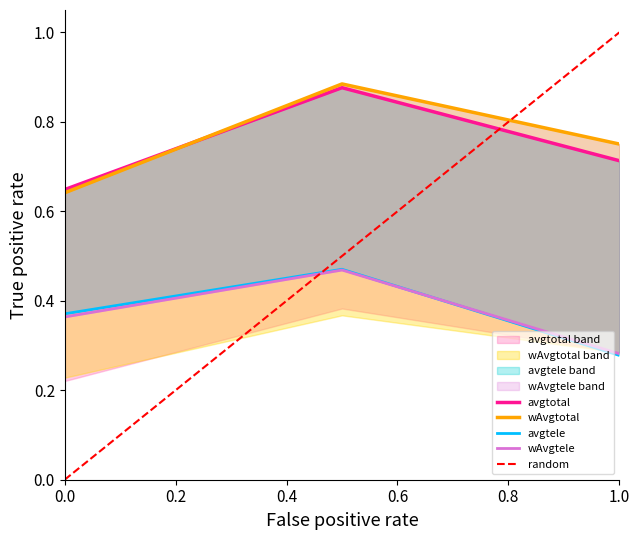

What is the value of the avgtotal point at the 1st from the left?

0.6